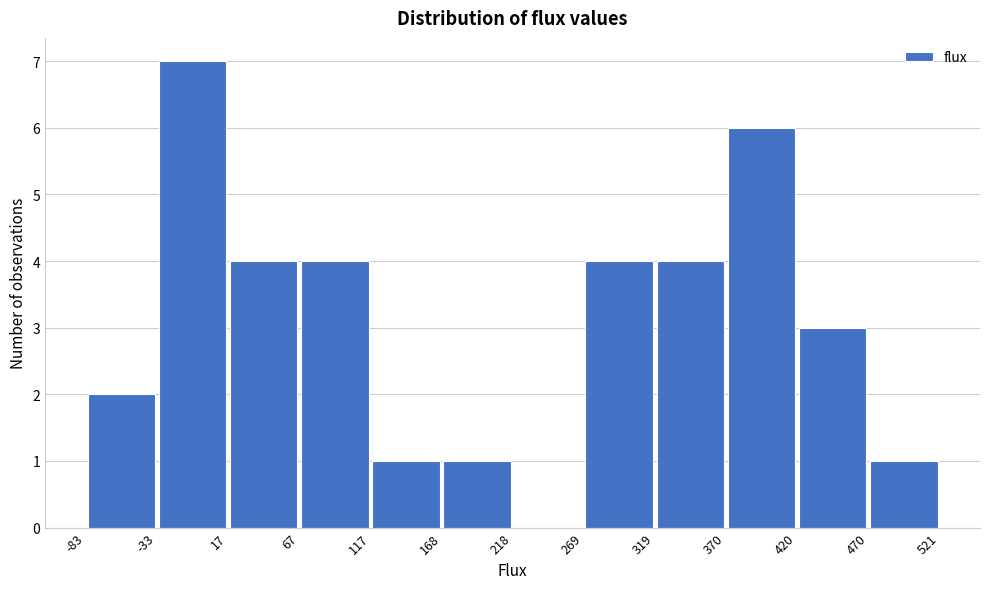

Reading left to right, list every bar in this chart as the range it spans on the x-axis followed by its height. The values are not printed on the chart, so give them approximately, as read against the axis.

-83 to -33: 2
-33 to 17: 7
17 to 67: 4
67 to 117: 4
117 to 168: 1
168 to 218: 1
218 to 269: 0
269 to 319: 4
319 to 370: 4
370 to 420: 6
420 to 470: 3
470 to 521: 1